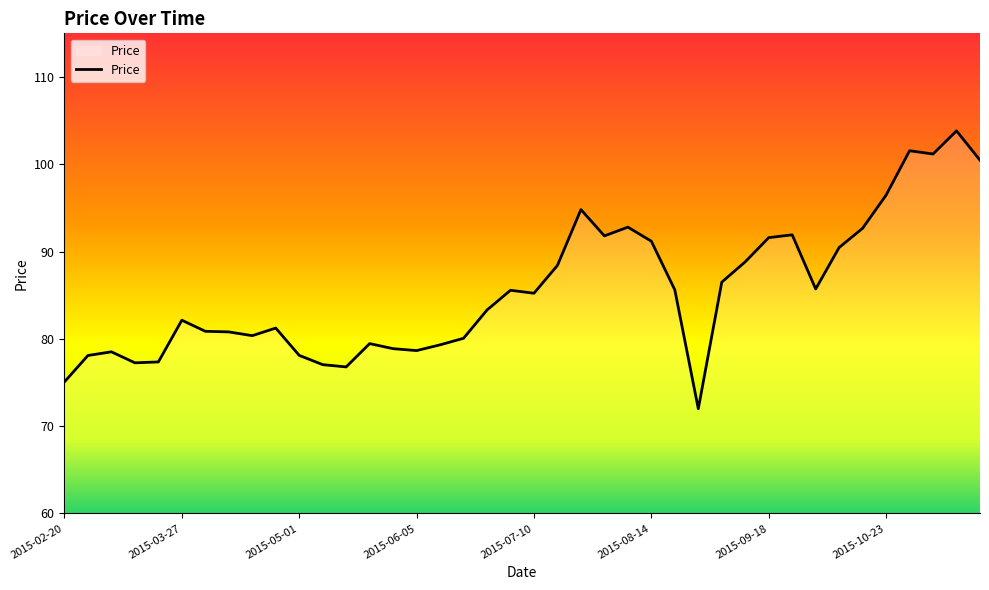

What is the maximum value shown in the chart?

103.8